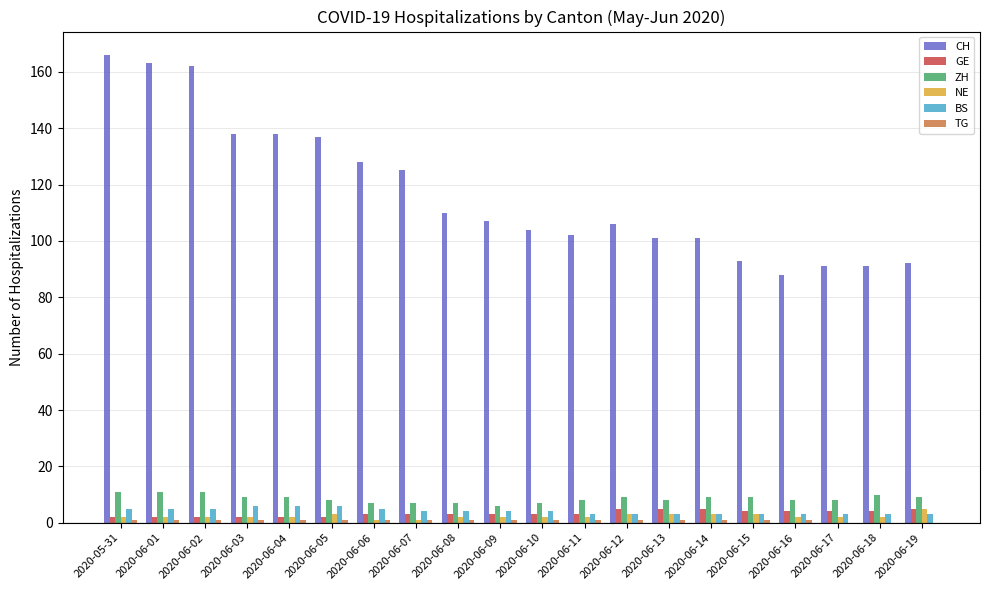

Is the value of ZH at 2020-05-31 greater than the value of NE at 2020-06-08?

Yes